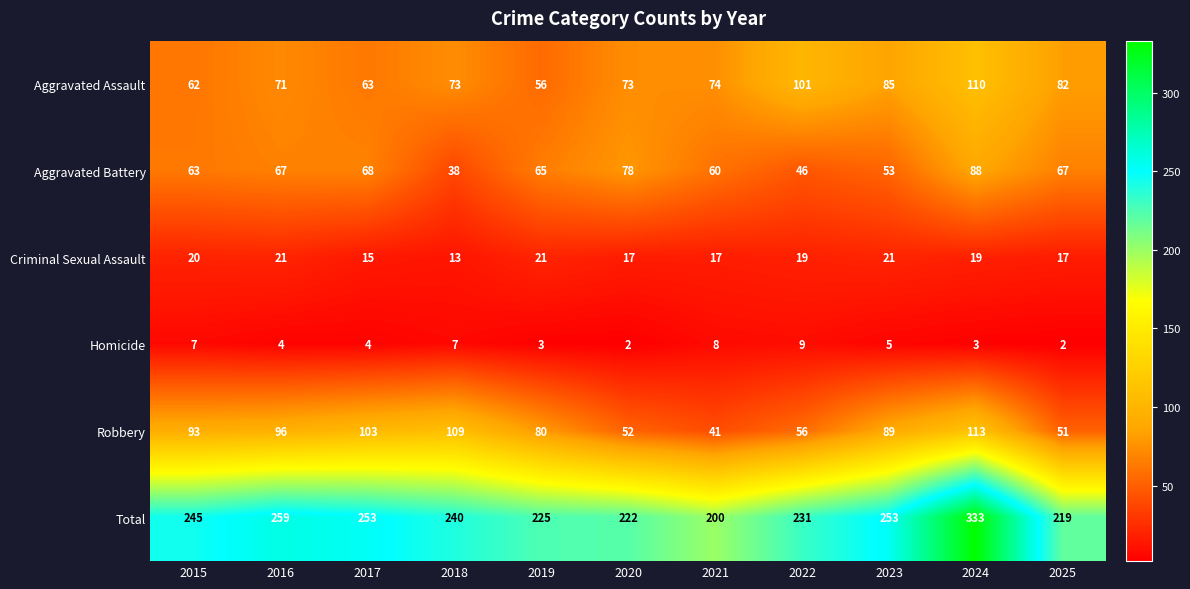

Which series has the largest range (max minus min)?

Total